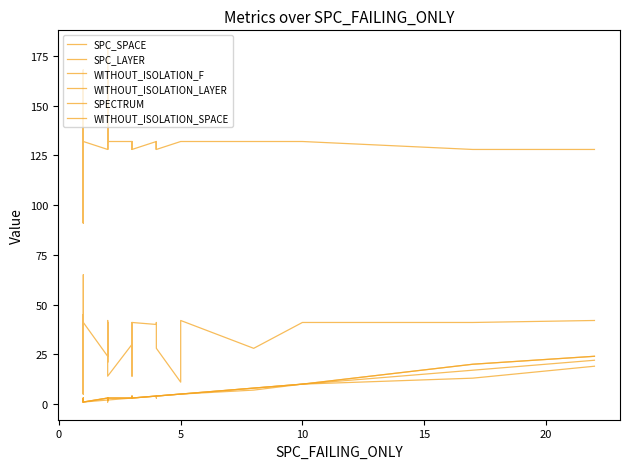

True or false: WITHOUT_ISOLATION_LAYER and SPC_LAYER cross at least once.

False